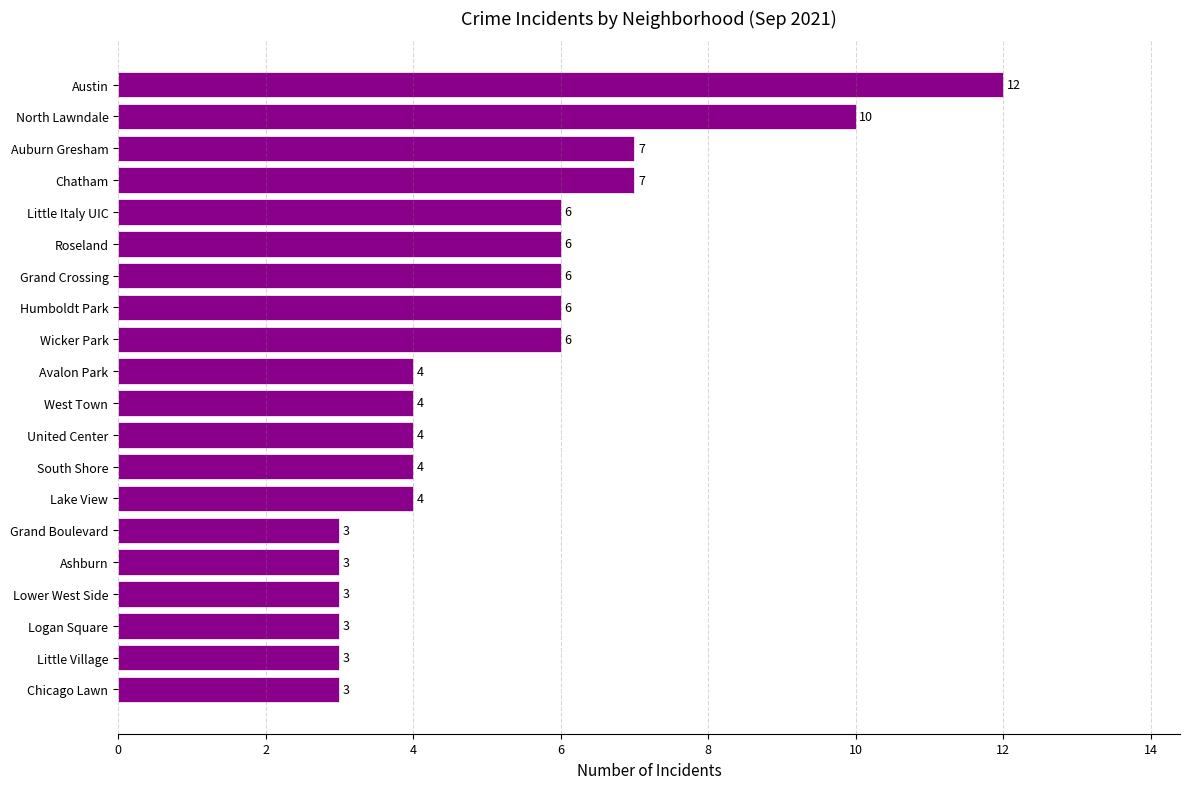

What is the sum of the values at Auburn Gresham and Logan Square?

10